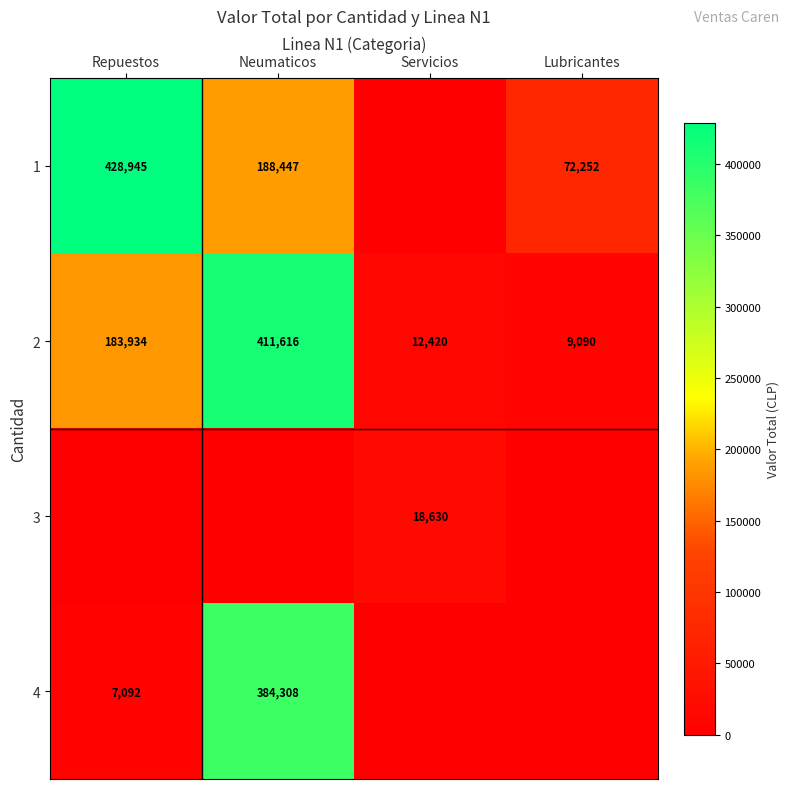

Is it true that 2 equals 15291 at Lubricantes?

False